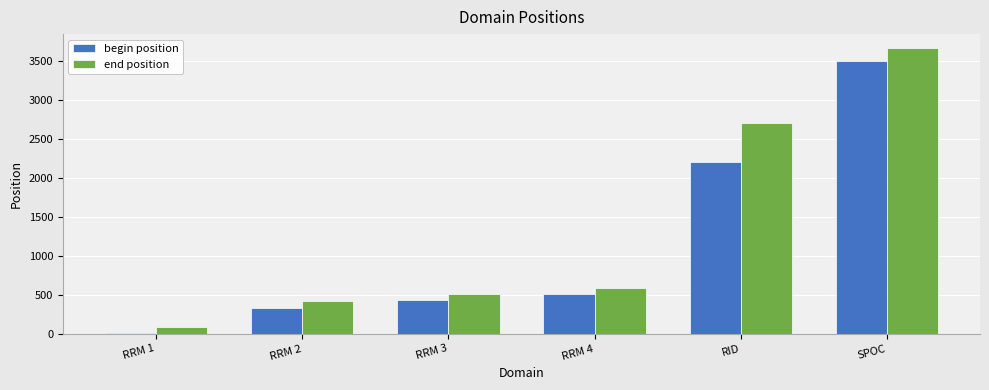

Between RID and SPOC, which series saw the biggest shift?

begin position